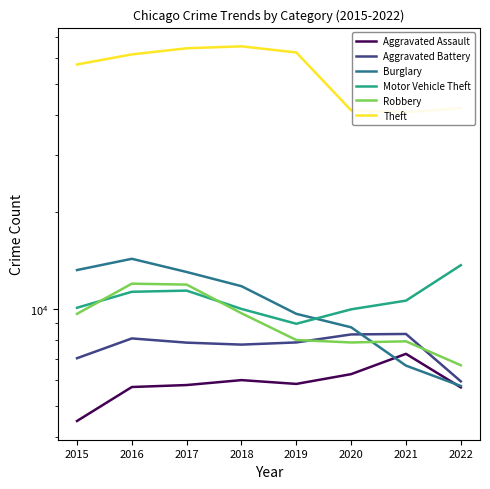

What is the difference between the highest and lowest values at 2017?

58587